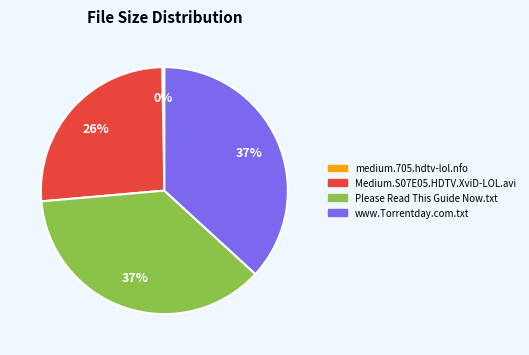

Count the number of slices in the pie.

4